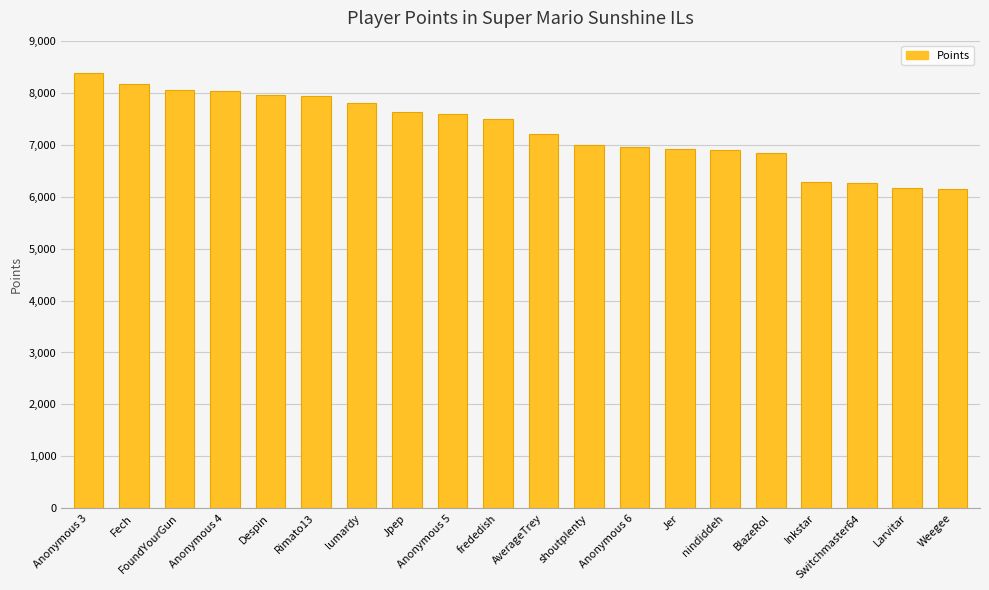

Are the bars grouped side by side (vs. stacked)?

No